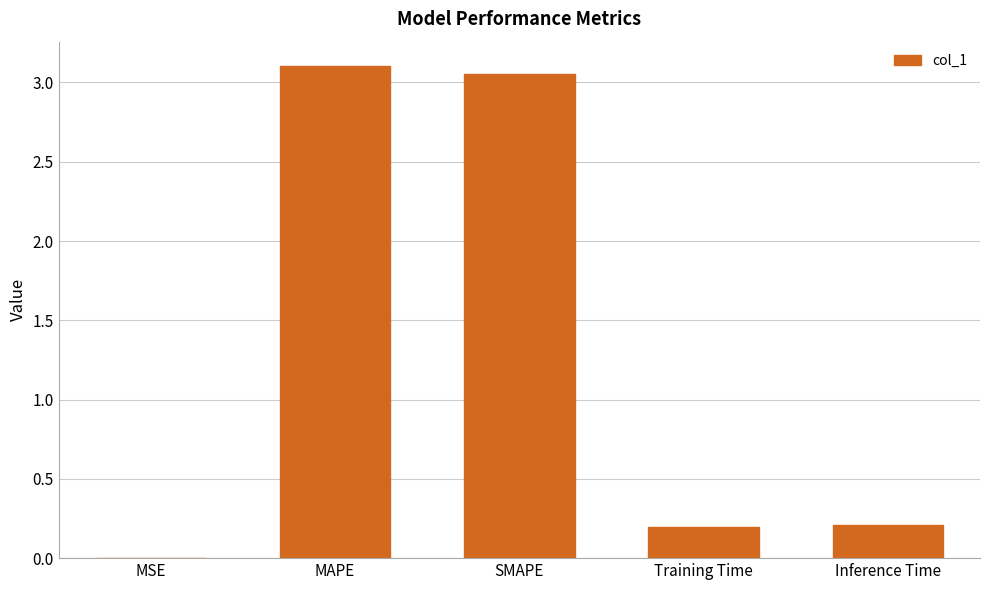

Are the bars grouped side by side (vs. stacked)?

No